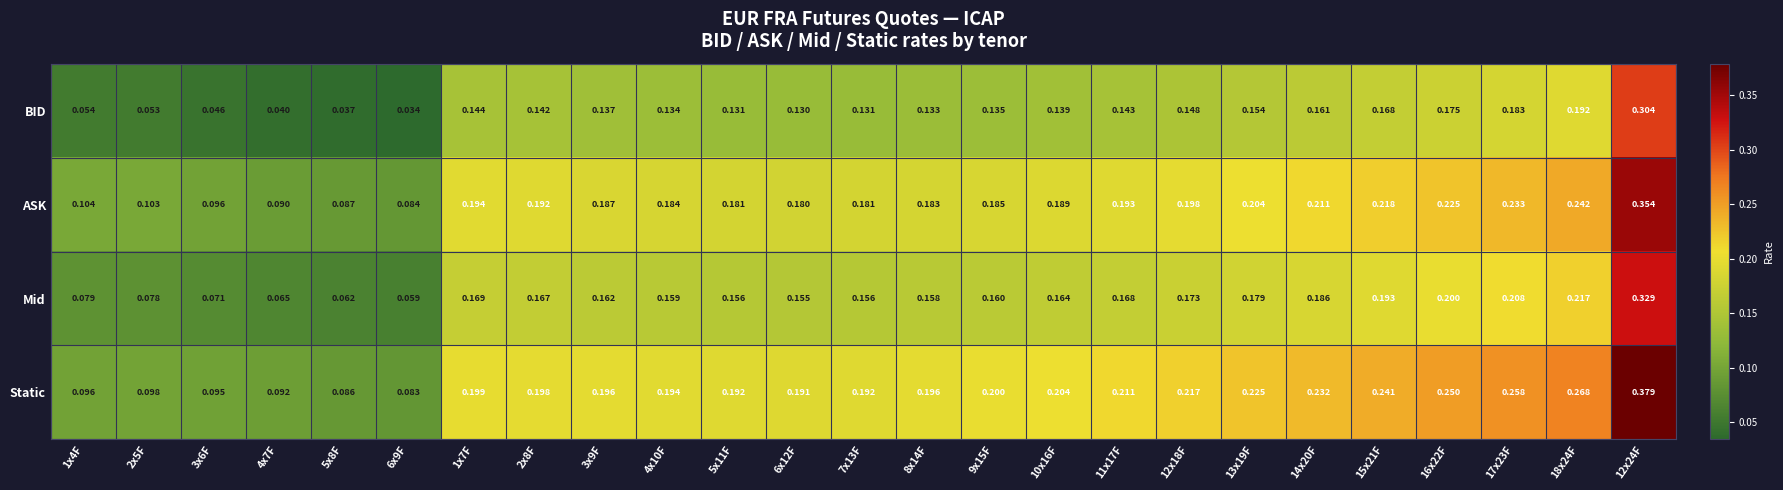

Which series has the largest range (max minus min)?

Static